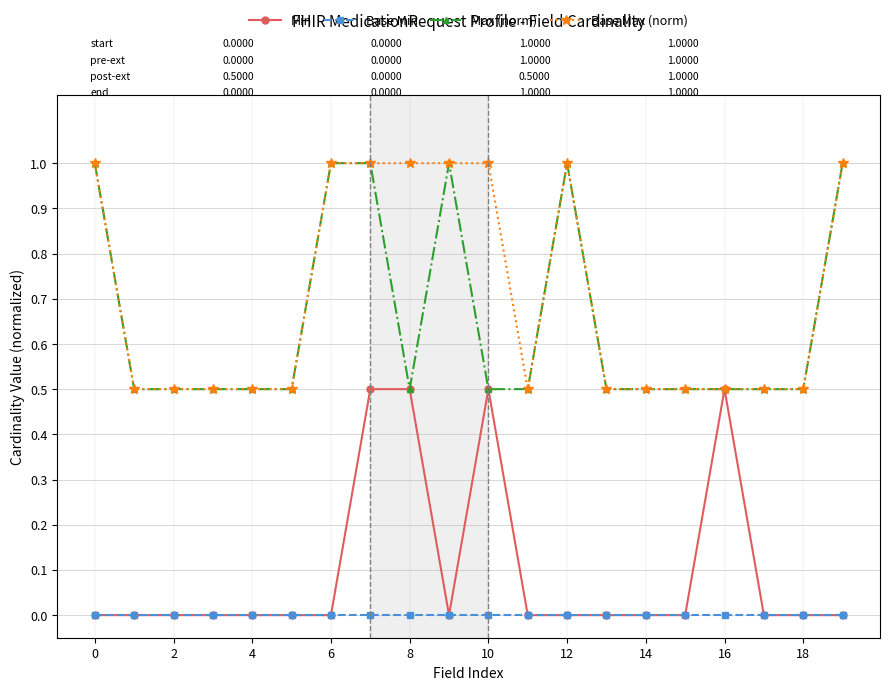

What are all the series names shown in the legend?

Min, Base Min, Max (norm), Base Max (norm)